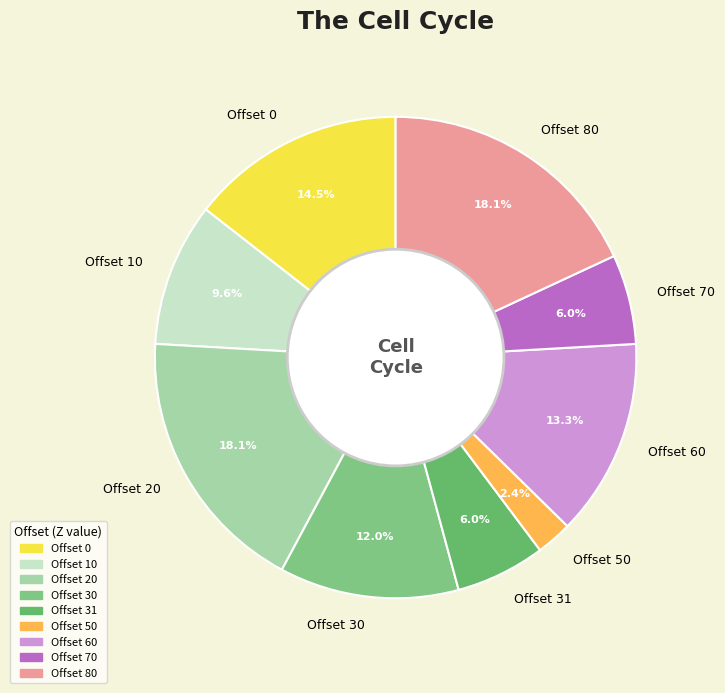

Approximately how many times larger is the value at Offset 80 compared to Offset 10?

1.9